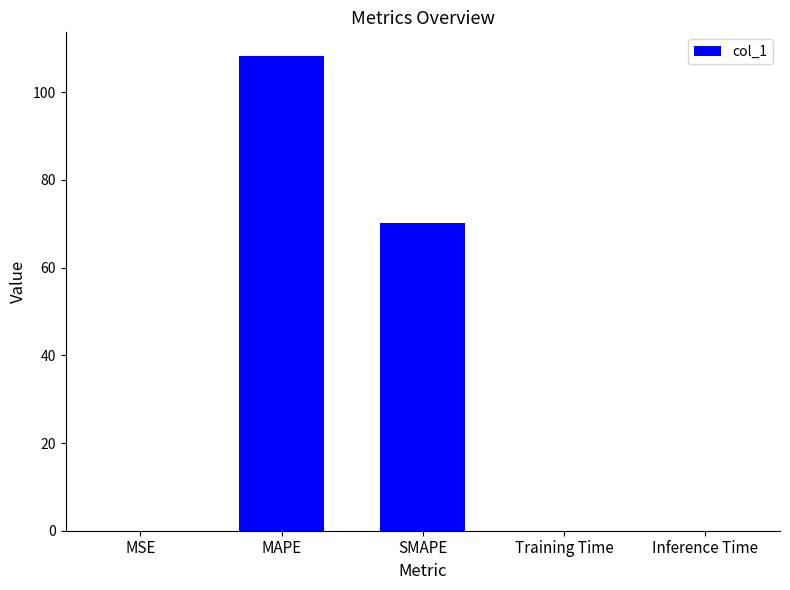

Is it true that the value at MAPE is 108.2?

True